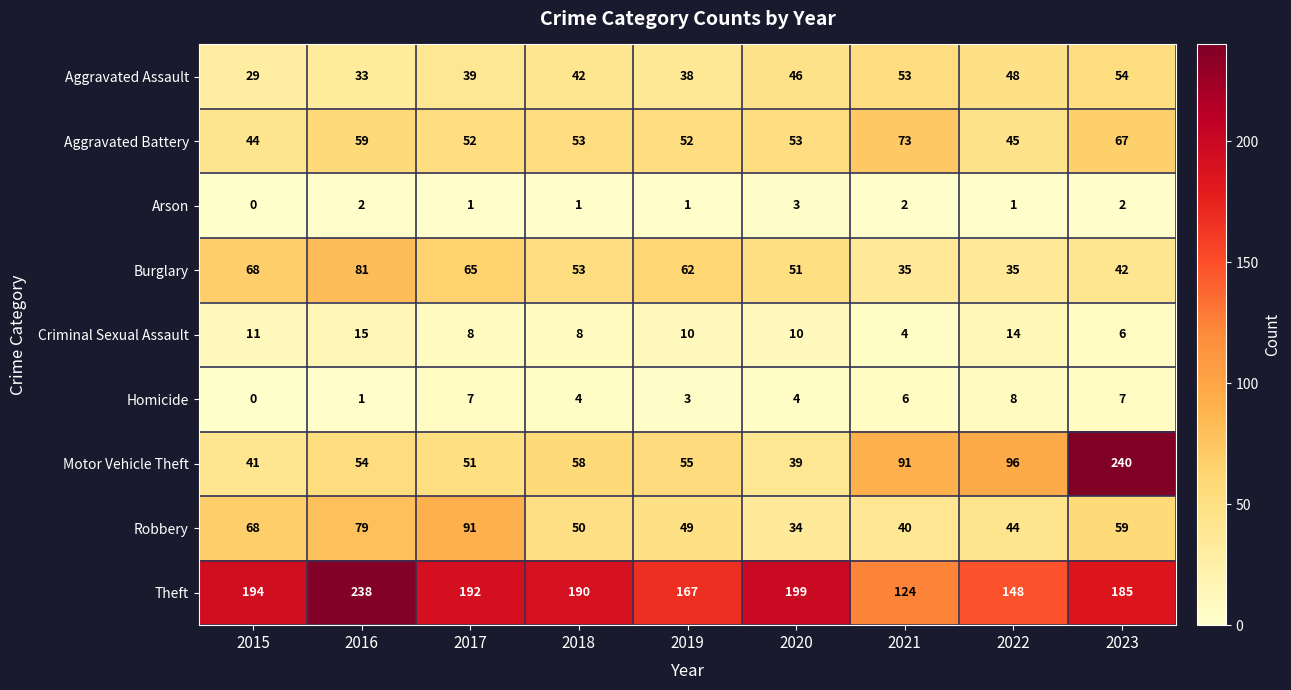

Count the number of data series in this chart.

9